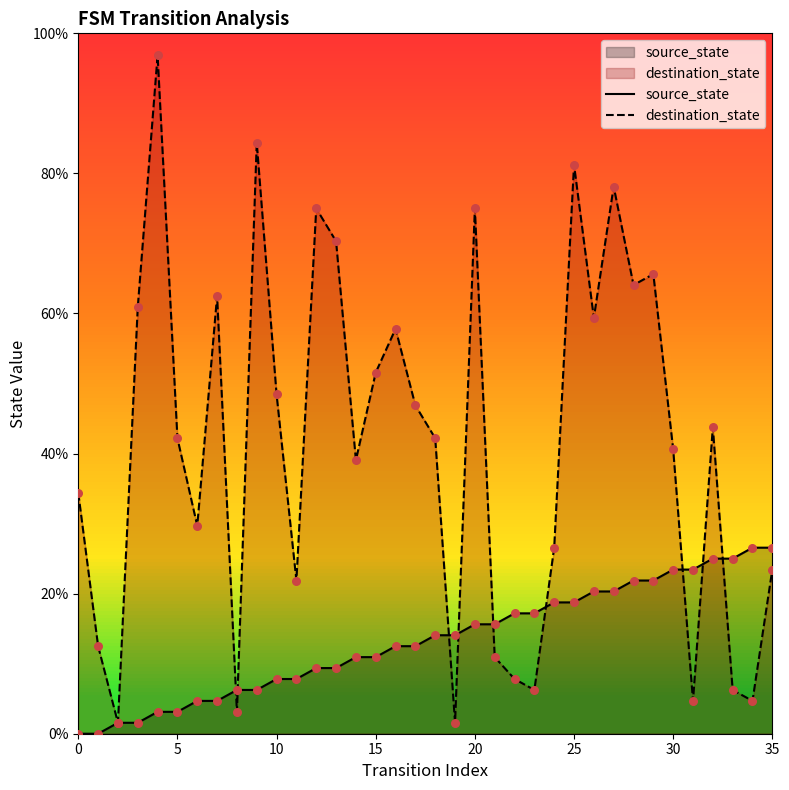

At how many categories does at least one series exceed 43?

17